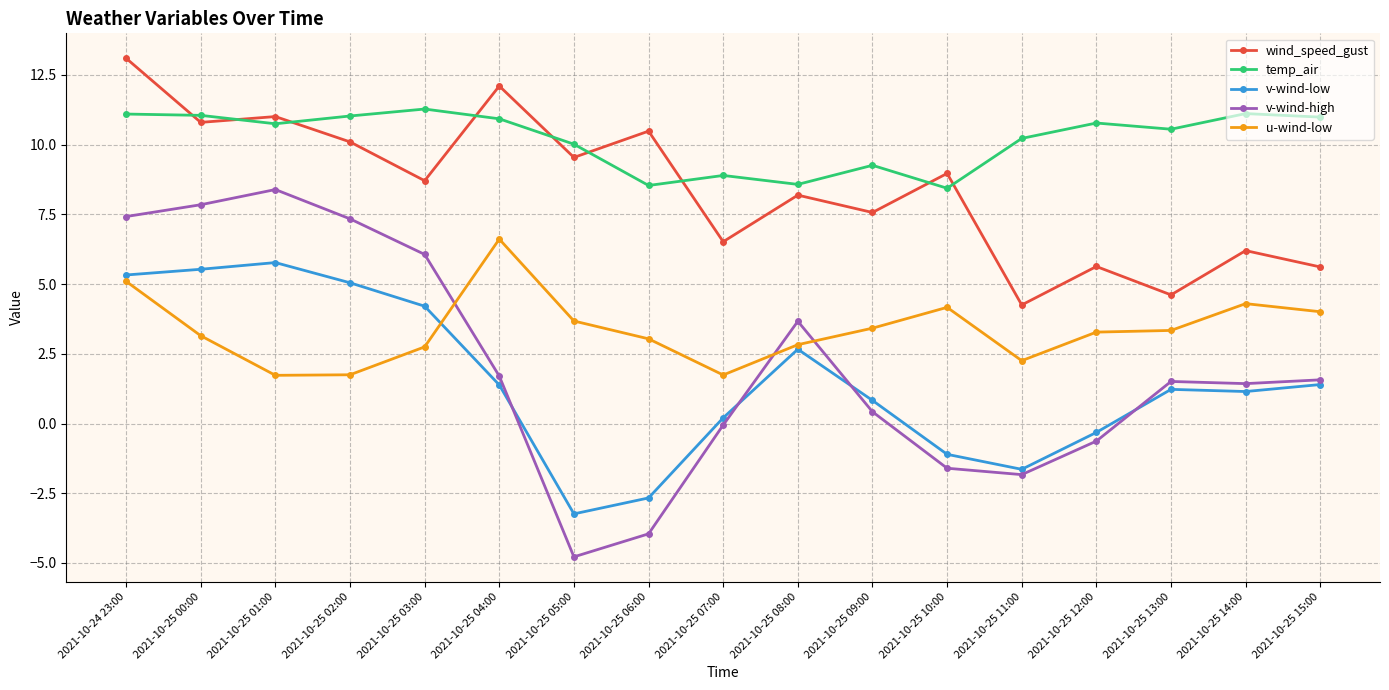

True or false: v-wind-low has more than 0 points higher than both neighbors.

True